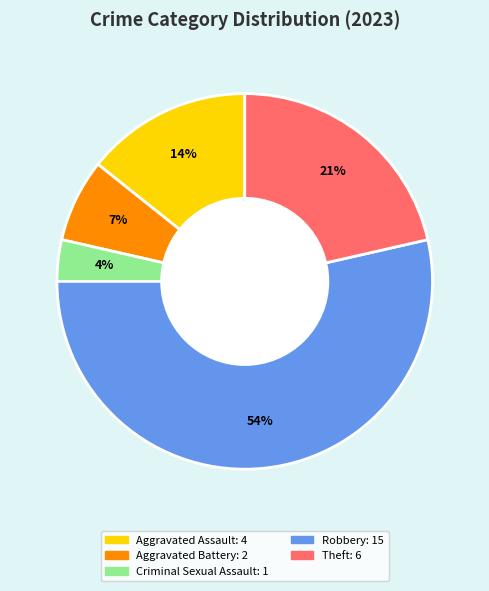

To the nearest percent, what portion does Aggravated Battery represent?

7%